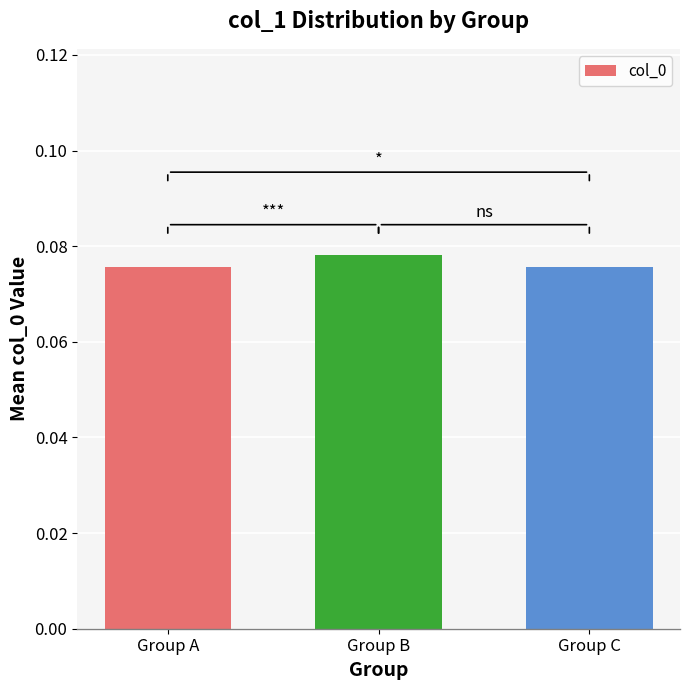

Is it true that the value at Group B is 0.0?

False